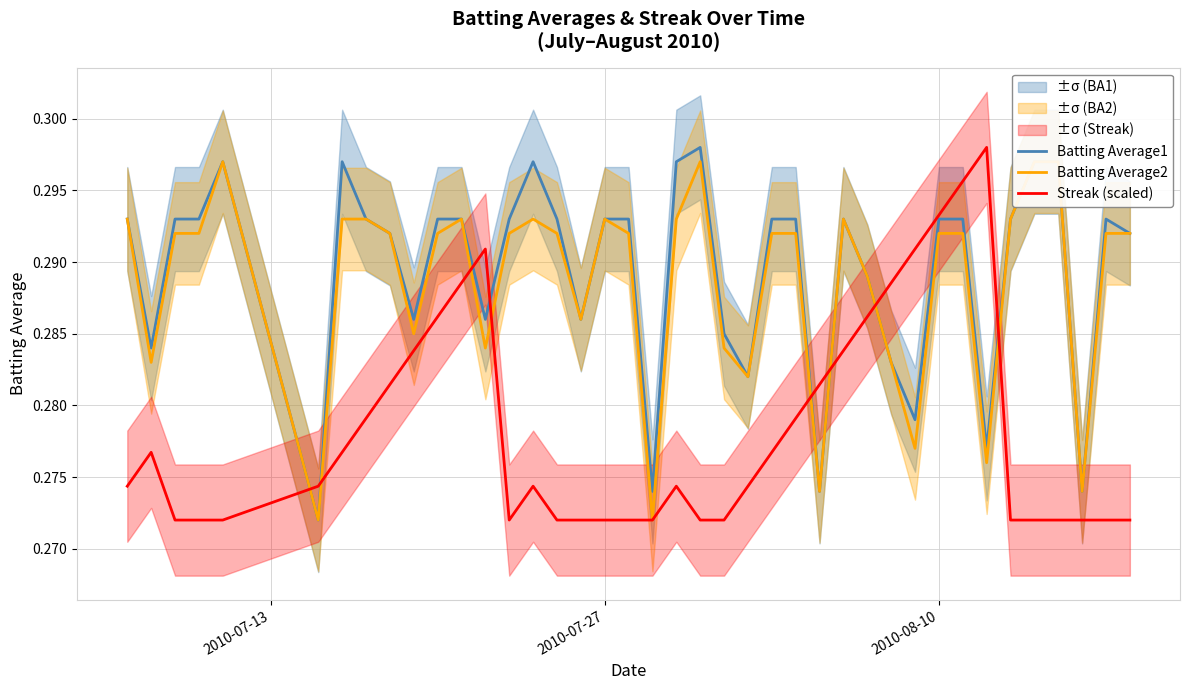

What is the value of the Batting Average1 point at the 37th from the left?

0.3